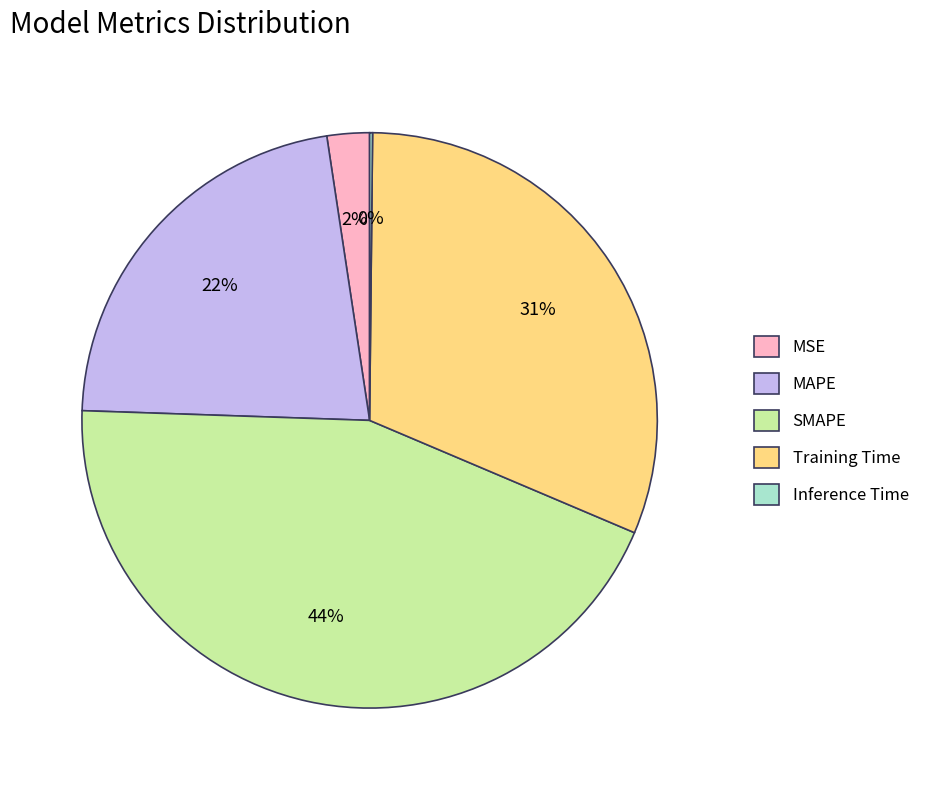

Is the sum of MAPE and MSE greater than half?

No